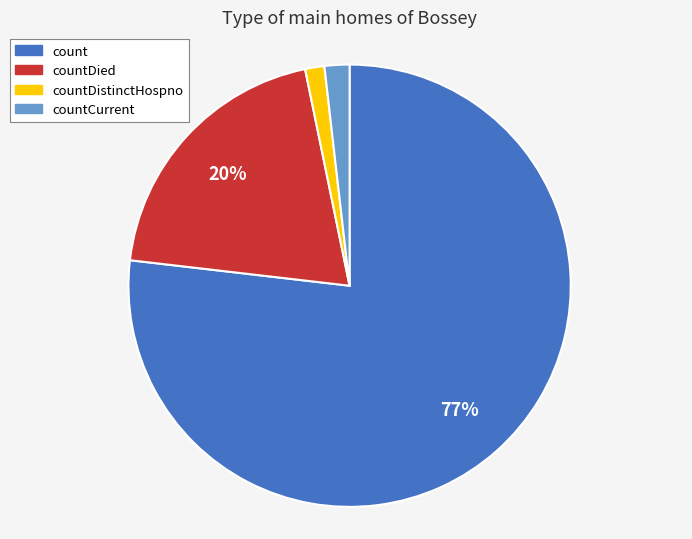

Is count the majority of the pie?

Yes